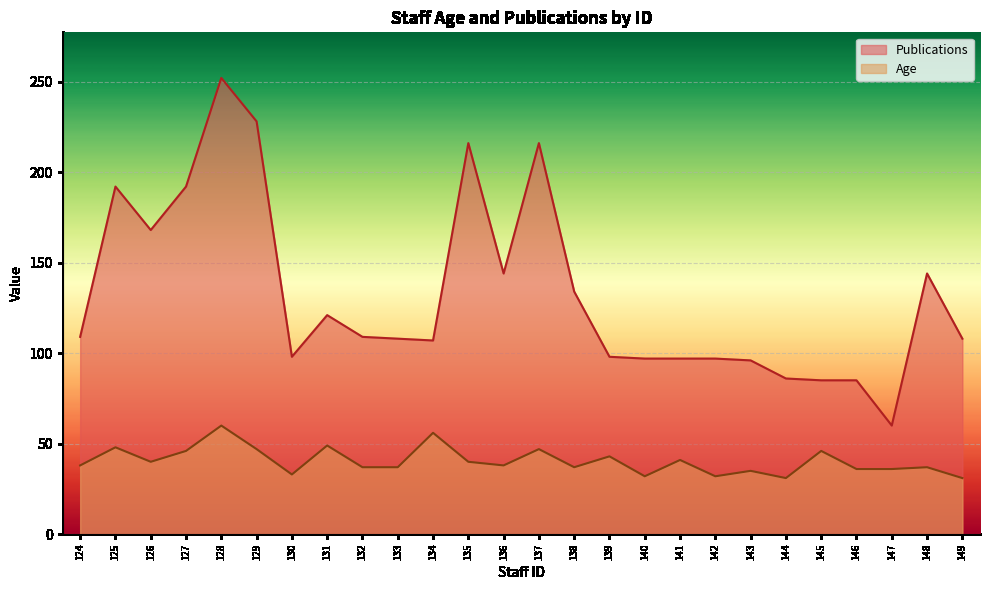

True or false: Publications and Age intersect in this chart.

False